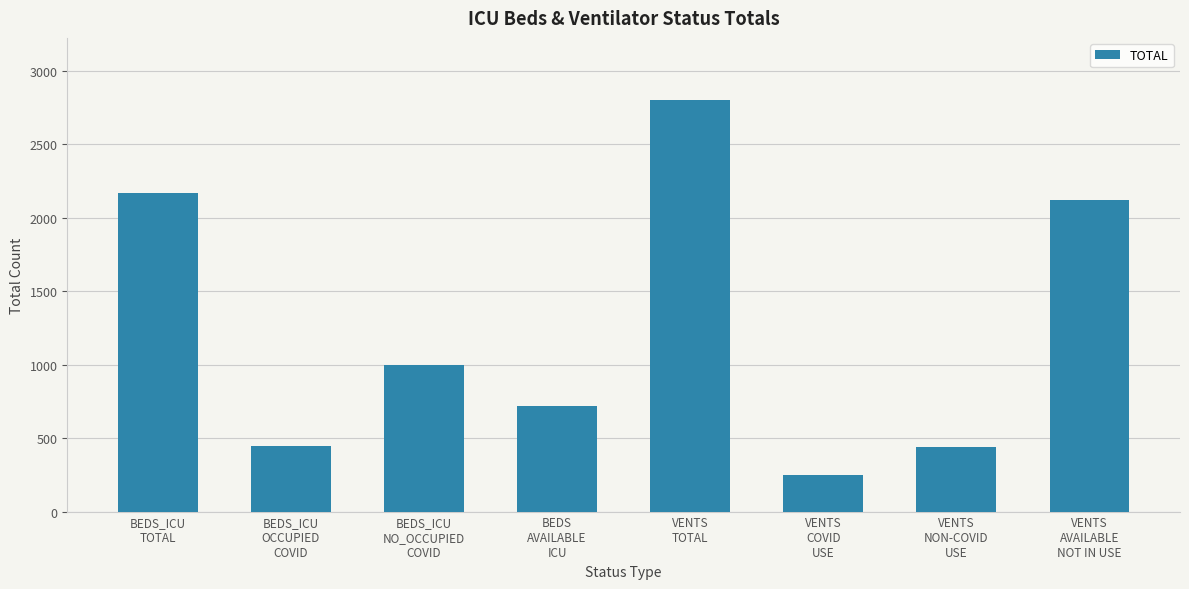

Approximately how many times larger is the value at VENTS
NON-COVID
USE compared to VENTS
COVID
USE?

1.8